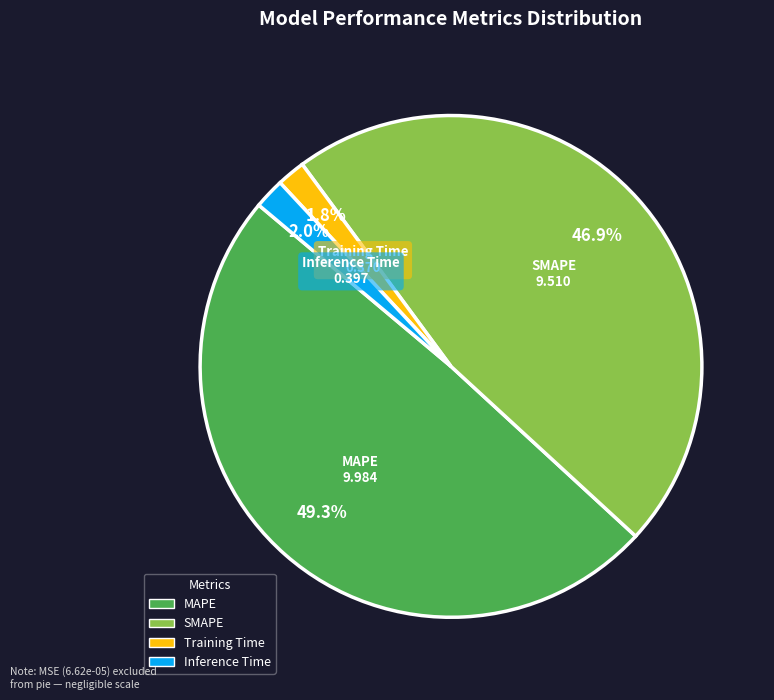

To the nearest percent, what percentage of the pie is SMAPE?

47%